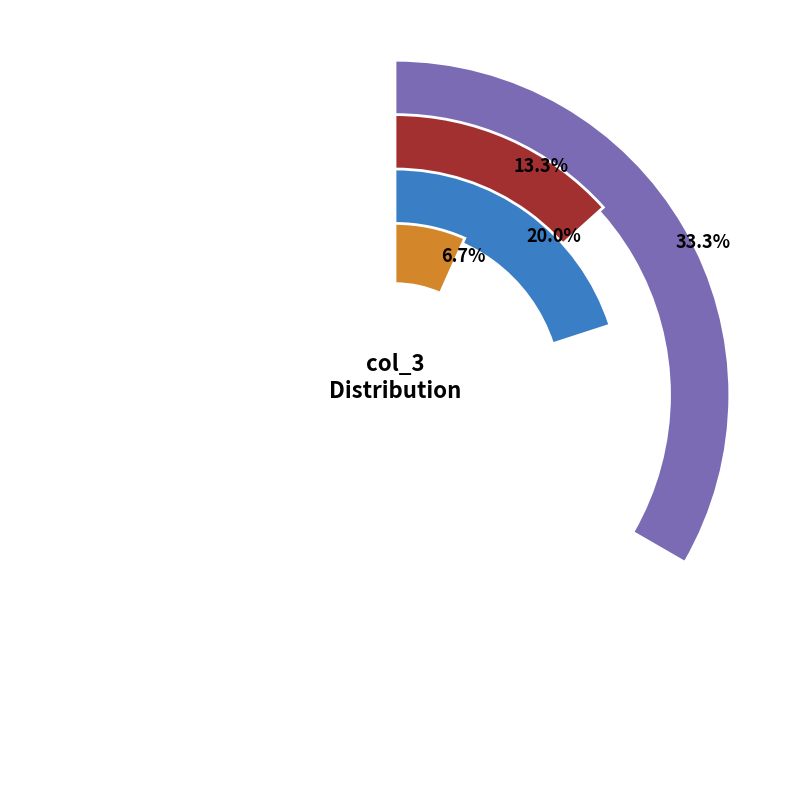

Is there a majority slice in this chart?

No